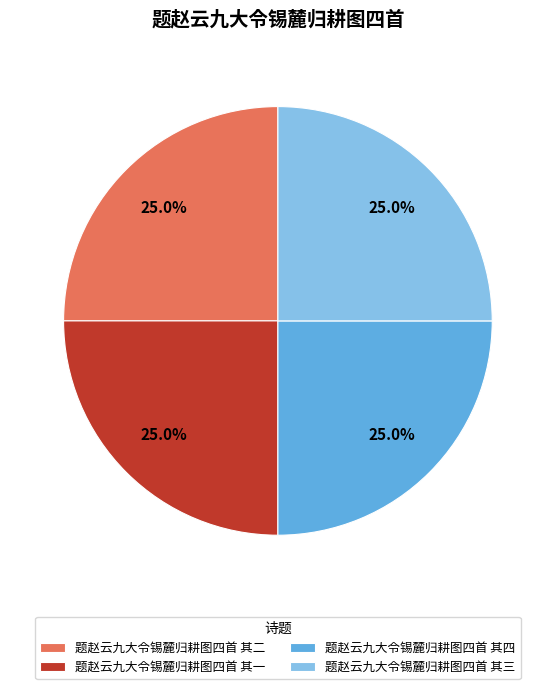

Is there a majority slice in this chart?

No